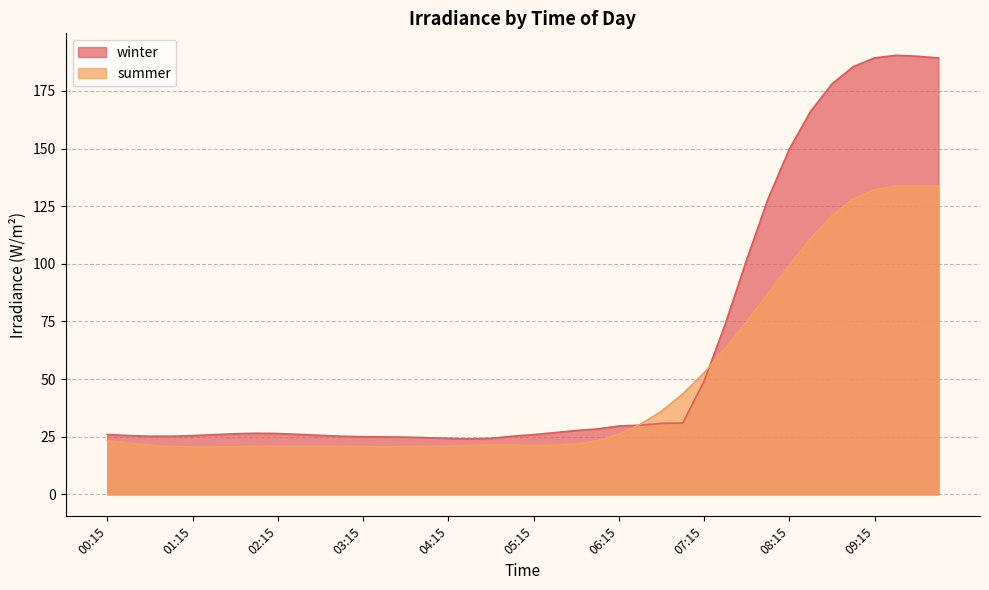

Is the value of summer at 08:45 greater than the value of winter at 02:45?

Yes